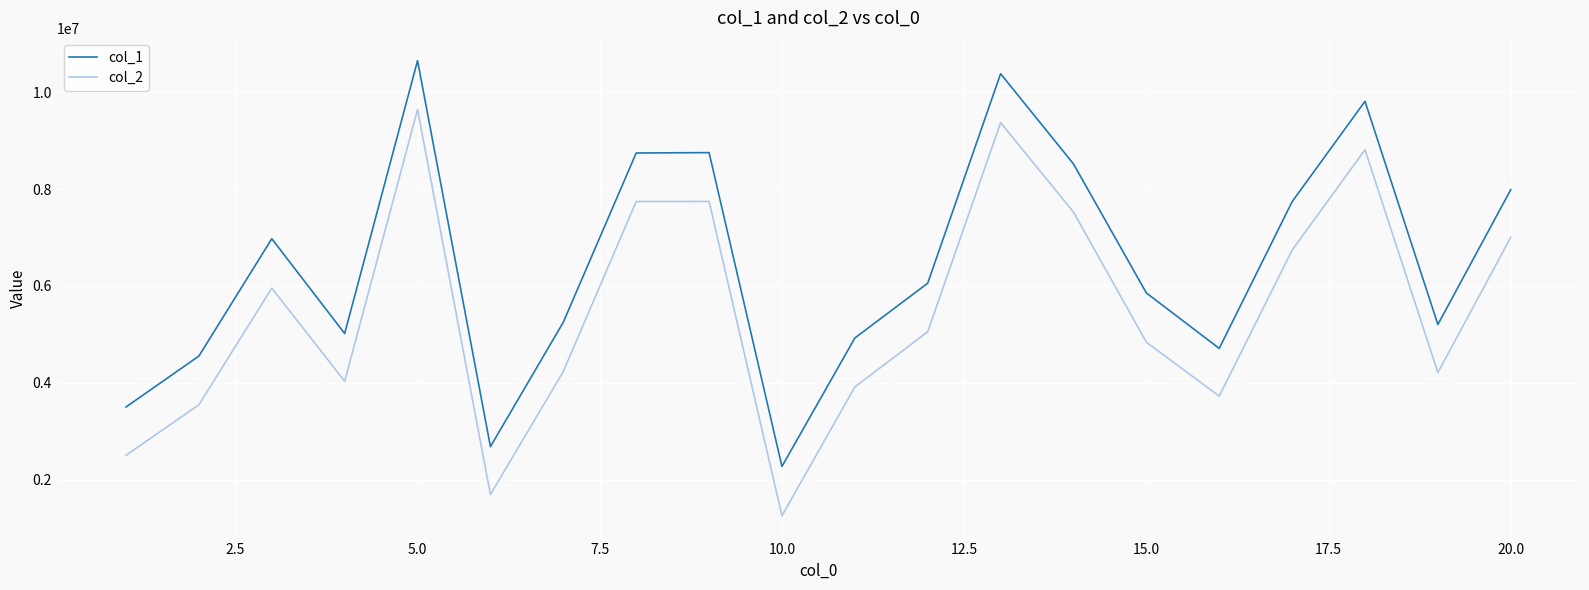

True or false: col_2 and col_1 intersect in this chart.

False